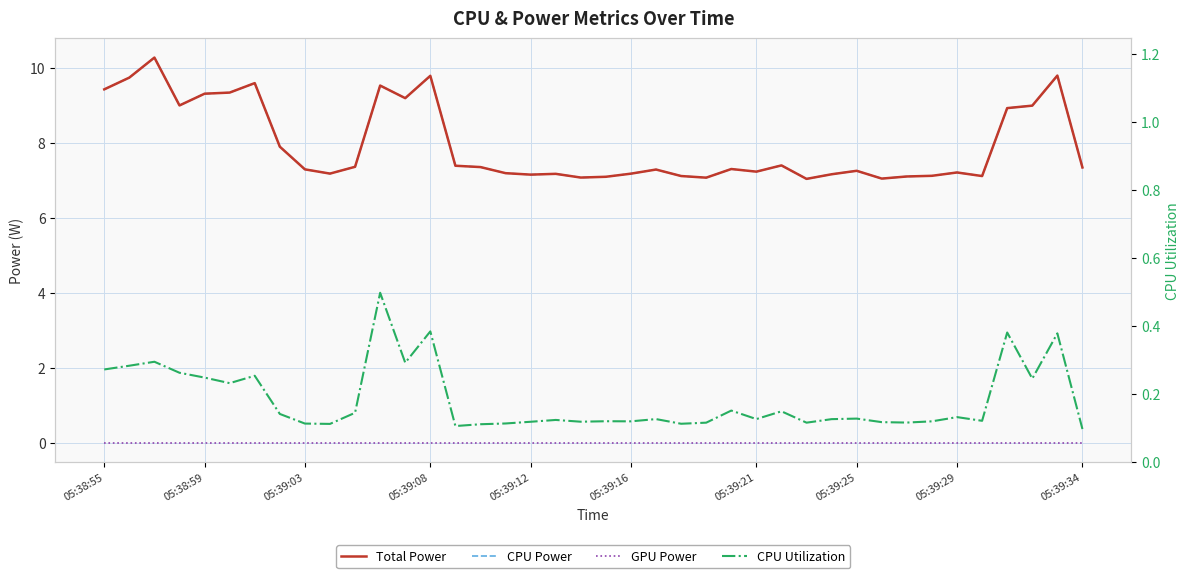

How many lines are shown in the chart?

4